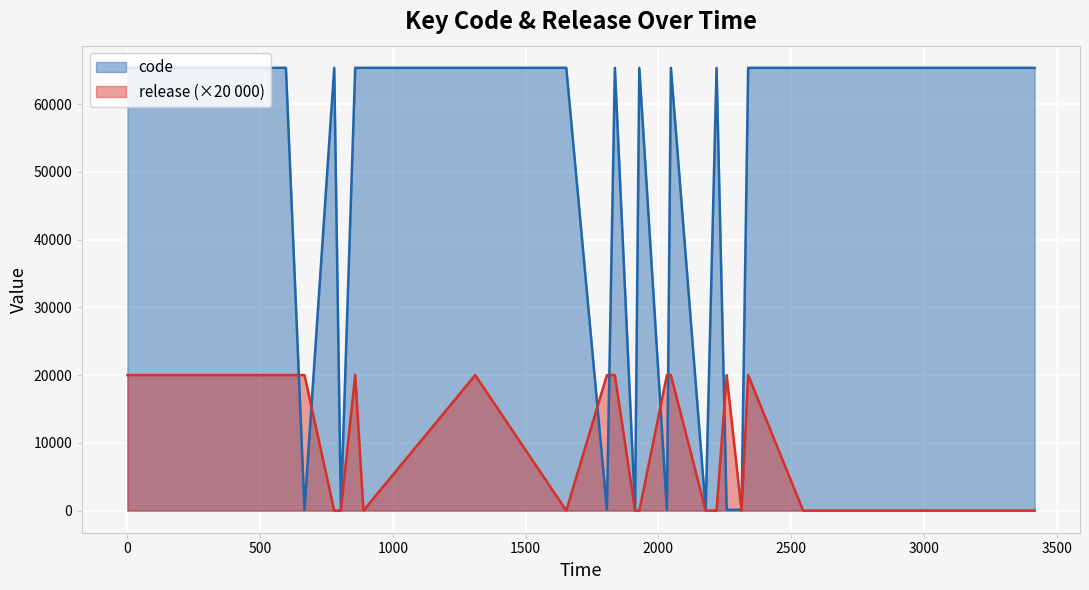

Between which two adjacent categories do code and release first intersect?

597 and 667